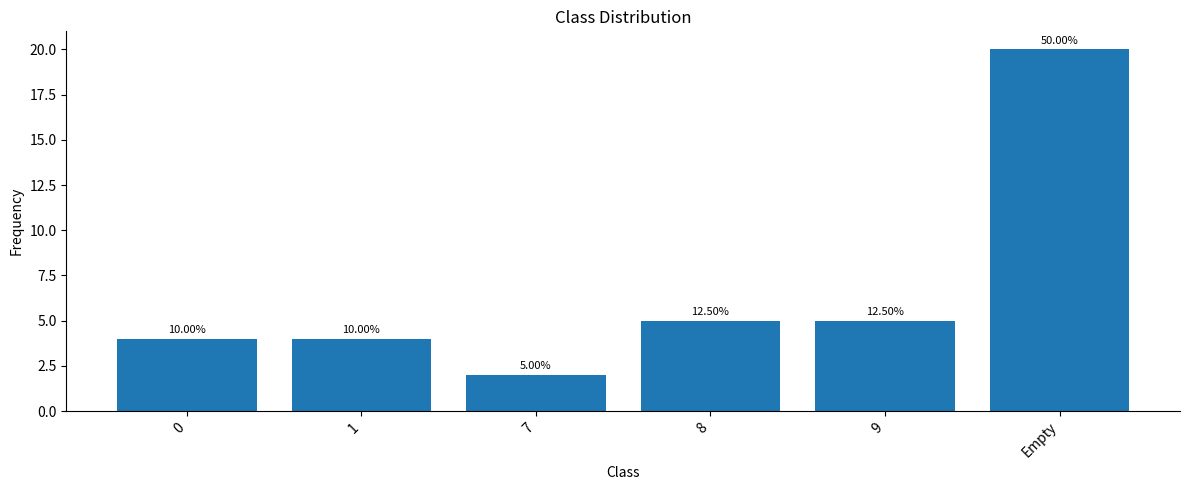

Rank the categories by value from highest to lowest.

Empty, 8, 9, 0, 1, 7